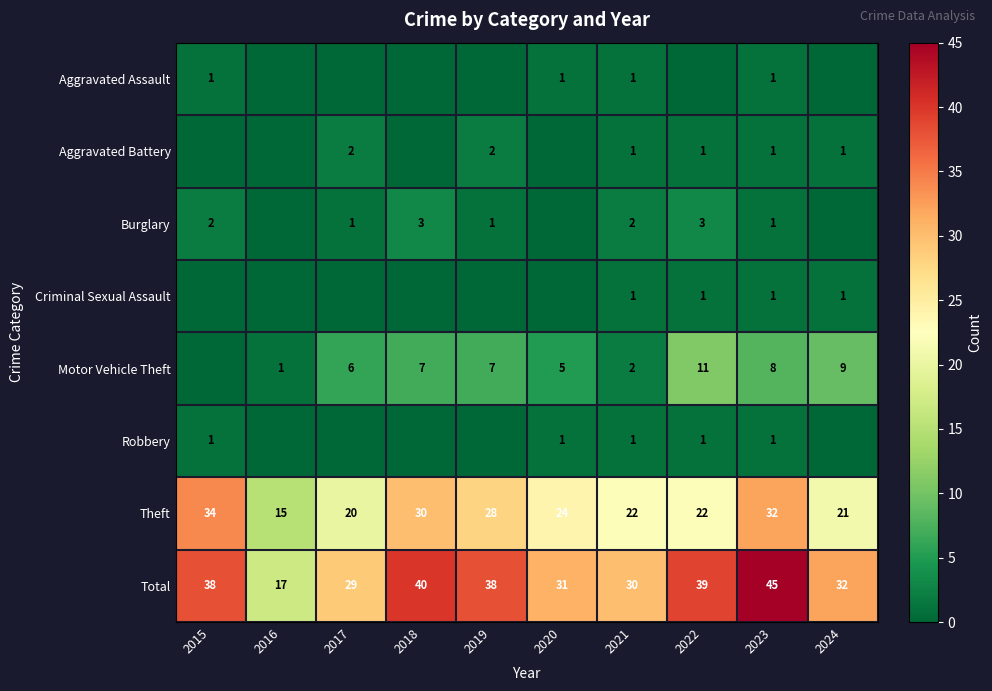

What is the difference between the second highest and second lowest values in the Total series?

11